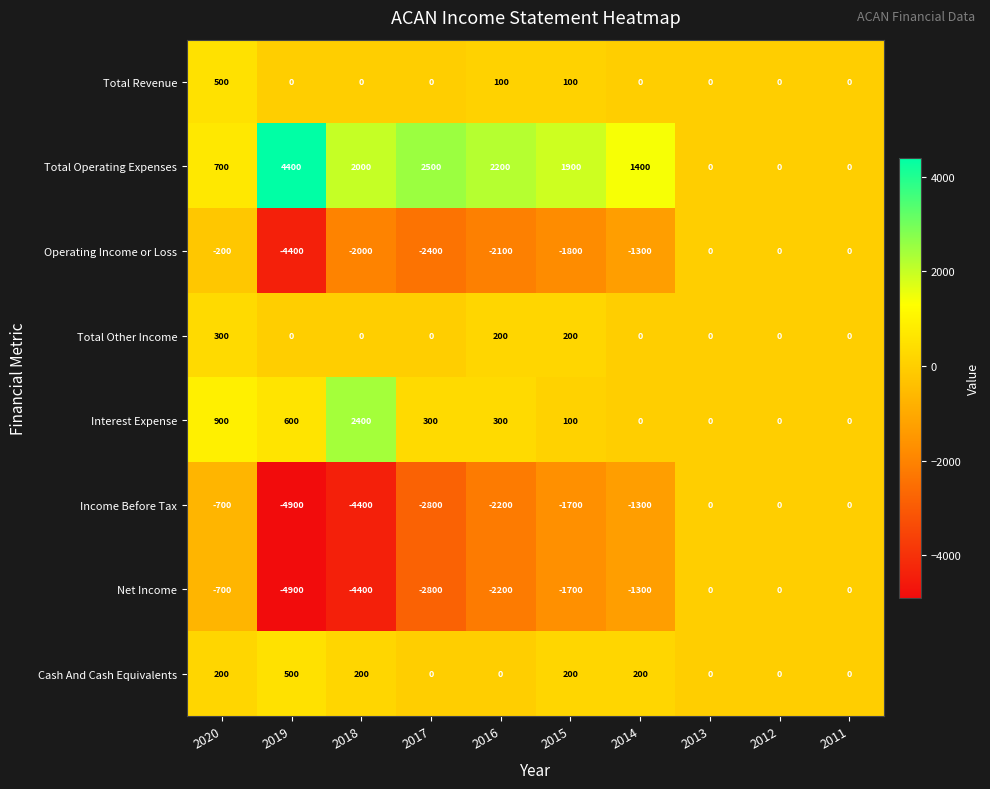

Read the Operating Income or Loss value at 2016, to the nearest 50.

-2100